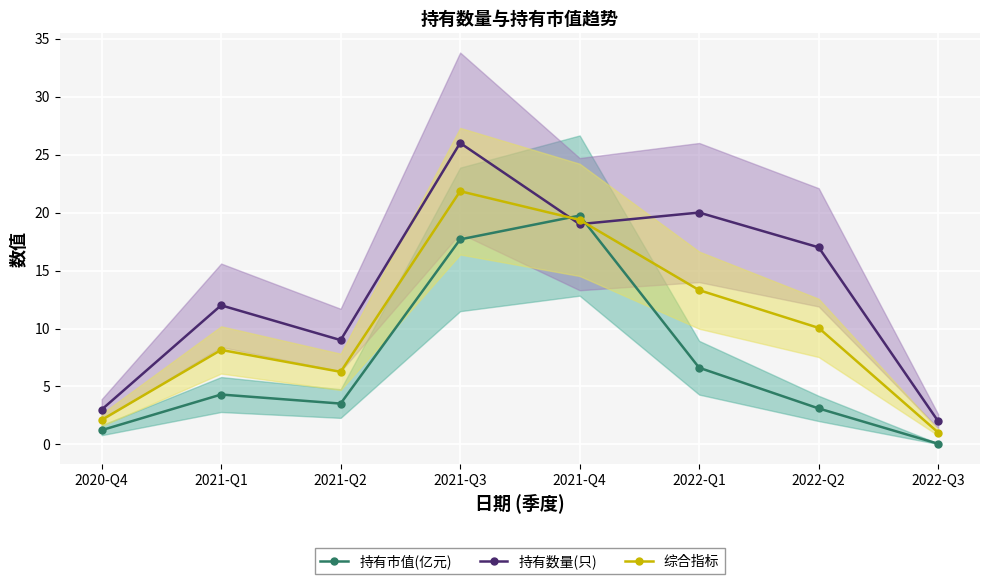

What is the difference between the maximum and minimum values in the 持有市值(亿元) series?

19.7